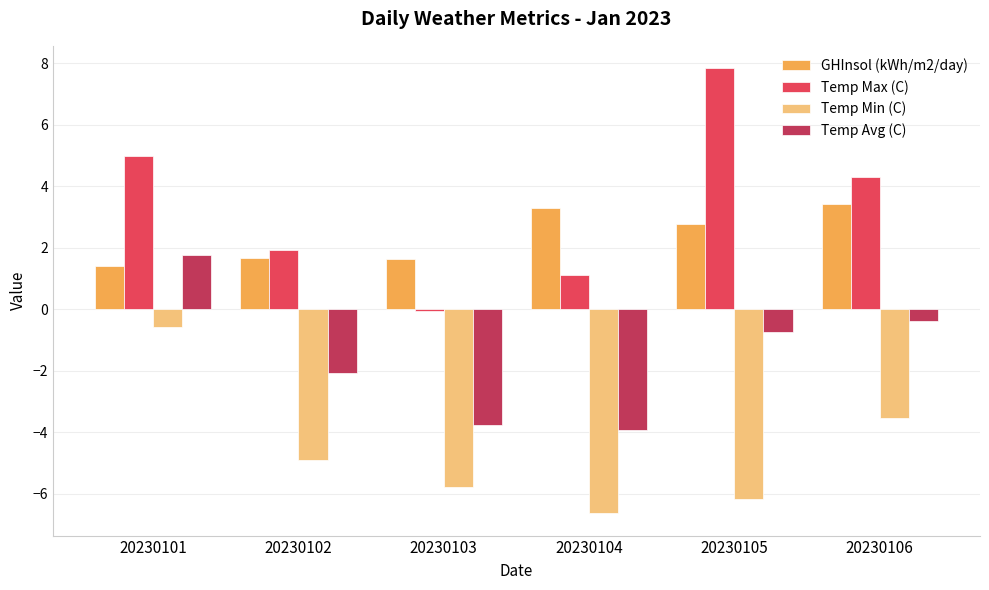

List the labels in order of Temp Max (C) value, smallest first.

20230103, 20230104, 20230102, 20230106, 20230101, 20230105